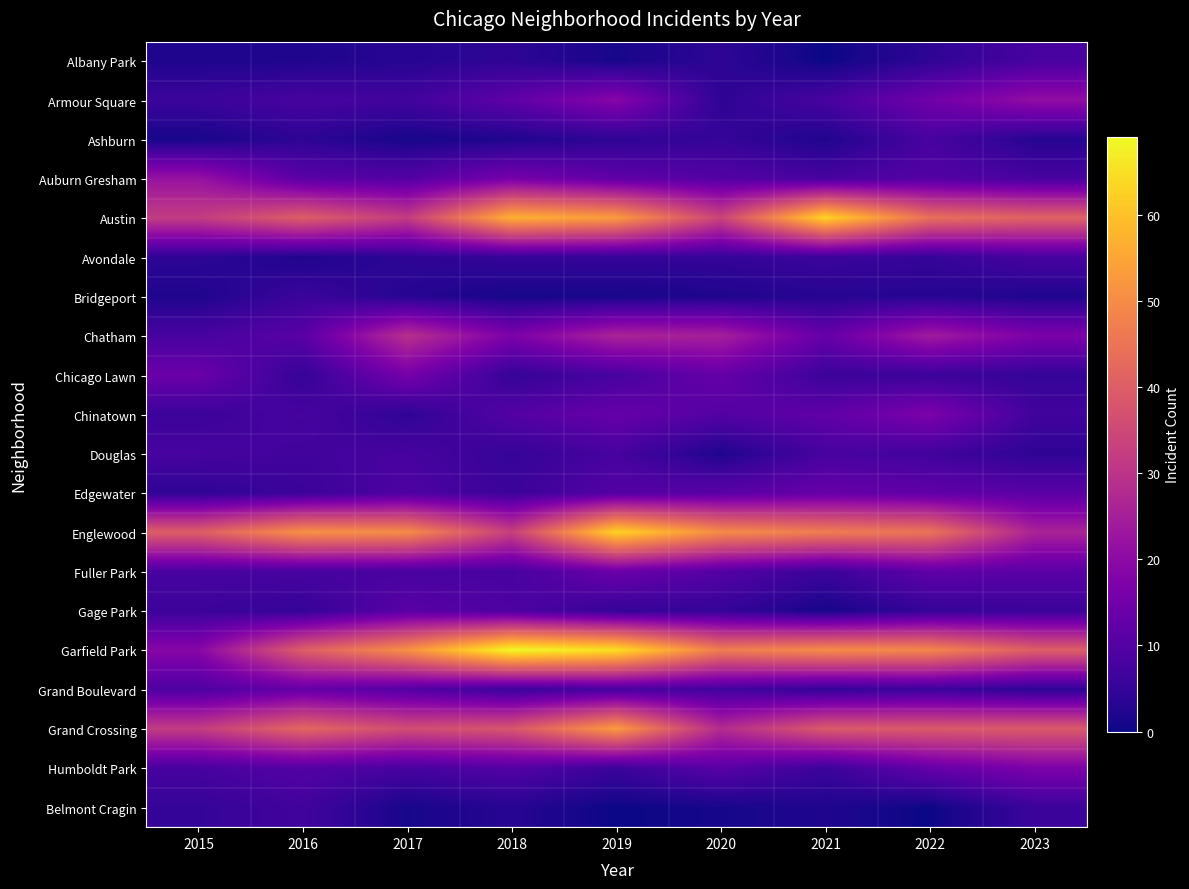

Reading left to right, list all the values displayed in this chart.

Albany Park: 2015=2	2016=2	2017=3	2018=4	2019=1	2020=4	2021=0	2022=4	2023=8
Armour Square: 2015=6	2016=8	2017=7	2018=12	2019=19	2020=4	2021=8	2022=15	2023=21
Ashburn: 2015=1	2016=4	2017=1	2018=2	2019=4	2020=5	2021=2	2022=8	2023=3
Auburn Gresham: 2015=22	2016=11	2017=10	2018=16	2019=12	2020=10	2021=8	2022=10	2023=8
Austin: 2015=32	2016=40	2017=32	2018=57	2019=53	2020=34	2021=63	2022=44	2023=41
Avondale: 2015=4	2016=2	2017=4	2018=5	2019=5	2020=5	2021=6	2022=5	2023=8
Bridgeport: 2015=2	2016=6	2017=3	2018=1	2019=1	2020=2	2021=3	2022=3	2023=2
Chatham: 2015=8	2016=11	2017=29	2018=17	2019=26	2020=25	2021=13	2022=24	2023=17
Chicago Lawn: 2015=14	2016=5	2017=16	2018=5	2019=8	2020=13	2021=6	2022=6	2023=5
Chinatown: 2015=6	2016=8	2017=4	2018=10	2019=13	2020=10	2021=12	2022=17	2023=7
Douglas: 2015=8	2016=7	2017=8	2018=5	2019=8	2020=2	2021=8	2022=7	2023=4
Edgewater: 2015=4	2016=6	2017=9	2018=6	2019=10	2020=11	2021=13	2022=12	2023=11
Englewood: 2015=40	2016=51	2017=50	2018=33	2019=63	2020=50	2021=47	2022=45	2023=26
Fuller Park: 2015=8	2016=8	2017=8	2018=8	2019=14	2020=10	2021=6	2022=12	2023=11
Gage Park: 2015=6	2016=5	2017=11	2018=9	2019=5	2020=5	2021=1	2022=5	2023=6
Garfield Park: 2015=19	2016=40	2017=51	2018=69	2019=65	2020=47	2021=50	2022=49	2023=40
Grand Boulevard: 2015=9	2016=13	2017=10	2018=6	2019=8	2020=7	2021=5	2022=6	2023=4
Grand Crossing: 2015=32	2016=42	2017=36	2018=38	2019=53	2020=28	2021=39	2022=39	2023=39
Humboldt Park: 2015=8	2016=10	2017=8	2018=10	2019=6	2020=11	2021=6	2022=13	2023=17
Belmont Cragin: 2015=5	2016=7	2017=1	2018=3	2019=0	2020=1	2021=2	2022=0	2023=6